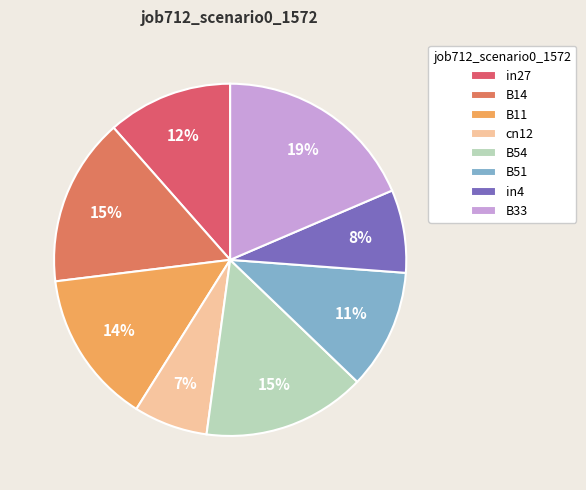

What is the smallest slice in the pie chart?

cn12